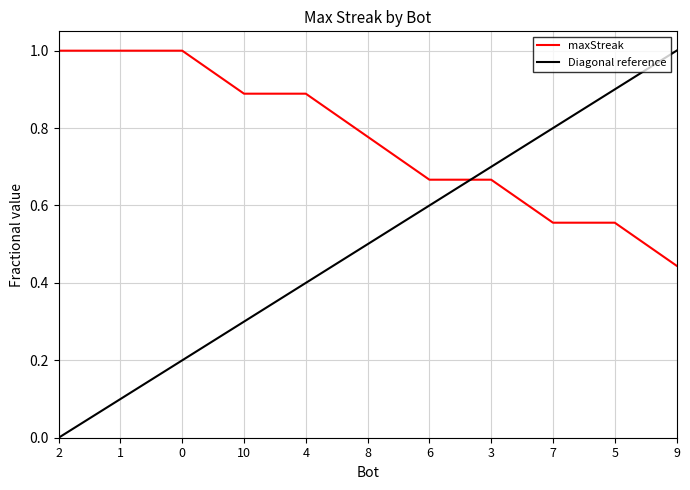

The chart shows a value of 0.5 at 0. True or false?

False